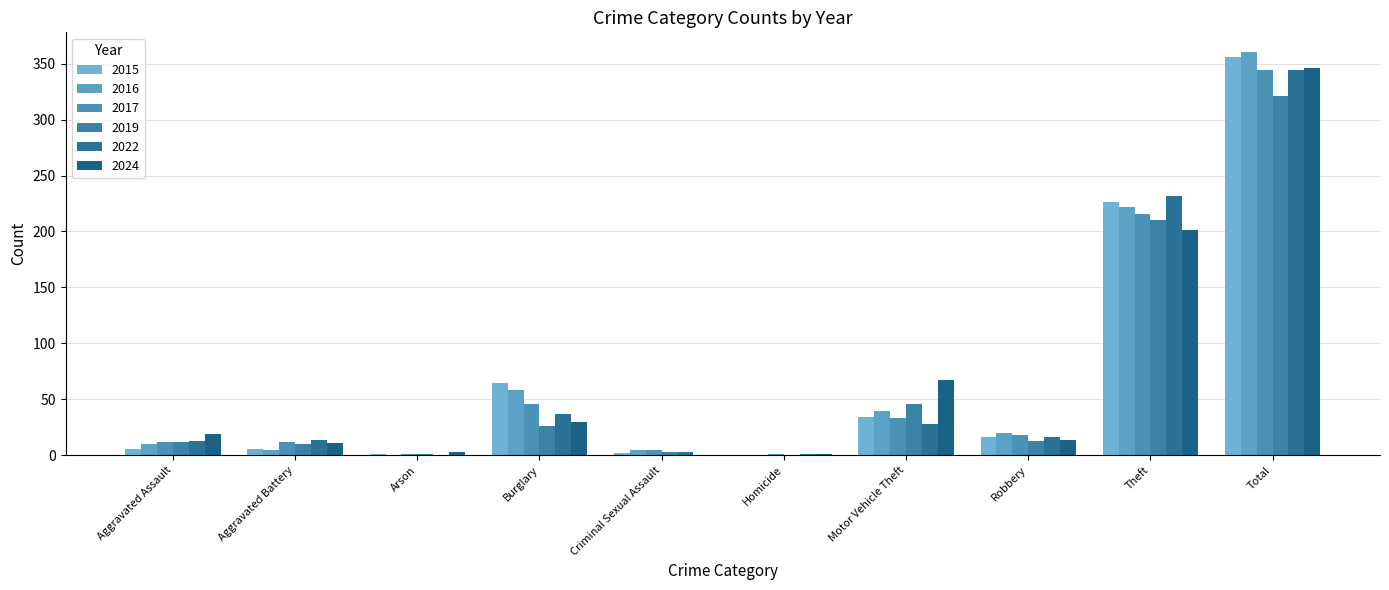

At which category is the sum across all series the highest?

Total